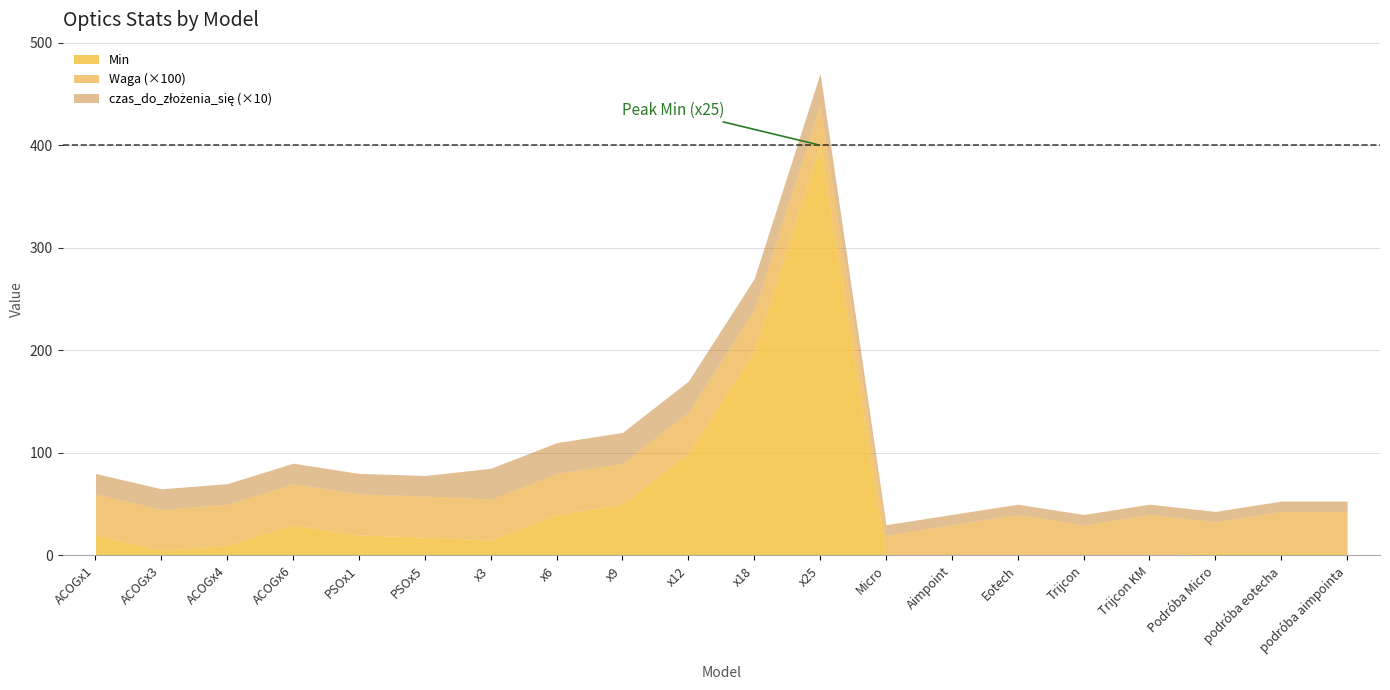

True or false: Waga and czas_do_zlozenia_sie intersect in this chart.

False